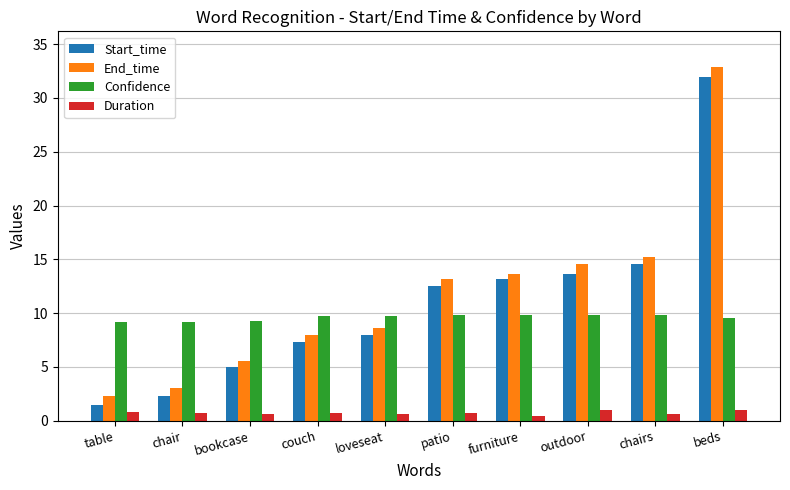

How many data points does each series have?

10